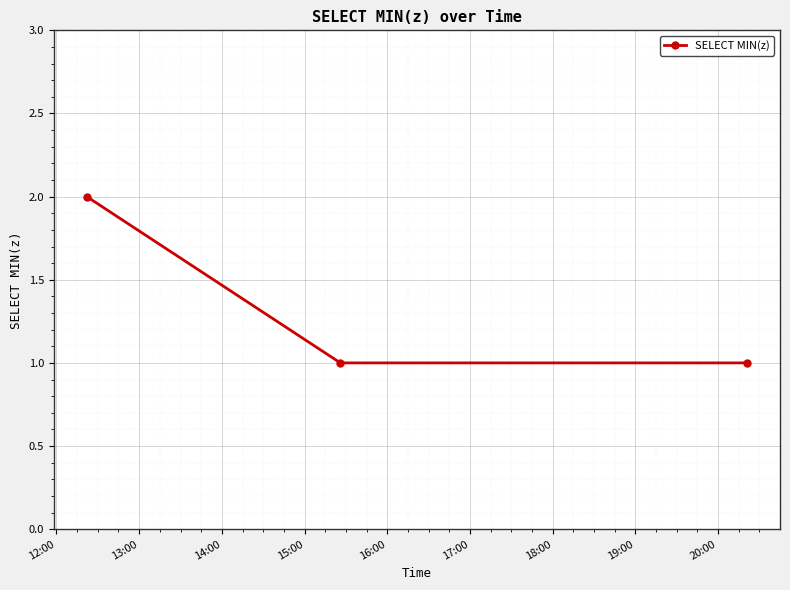

Reading left to right, what are all the values shown in this chart?

2	1	1